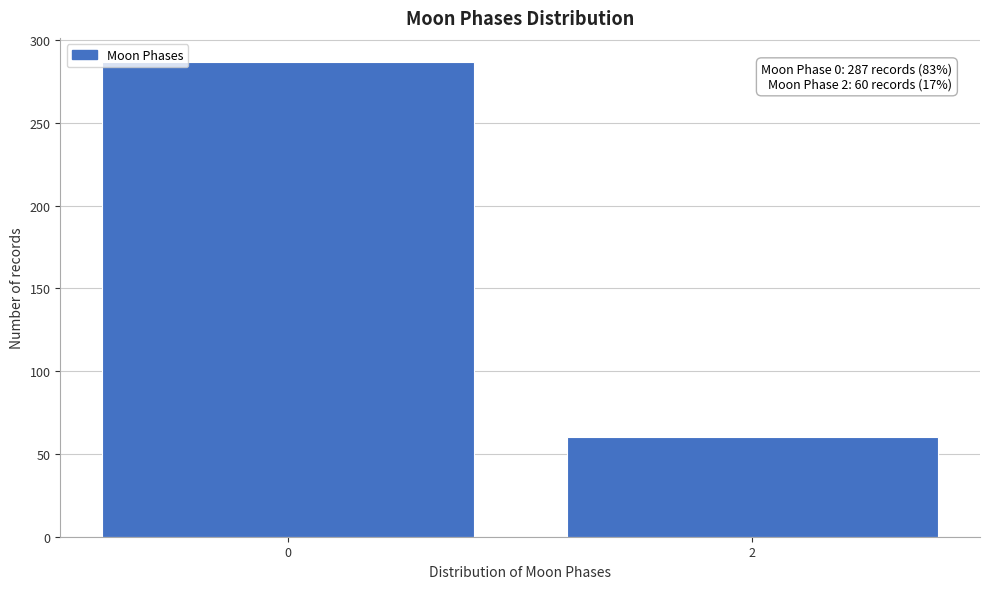

Reading right to left, list all the values displayed in this chart.

2=60	0=287